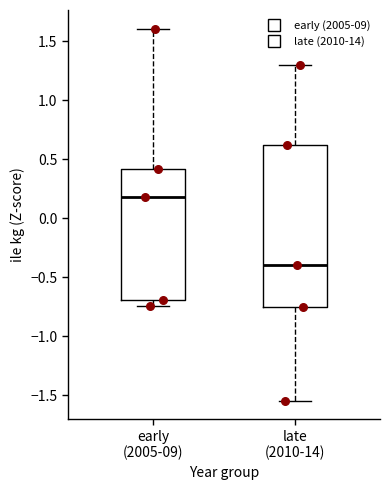

Comparing the boxes themselves (not the whiskers), which one is the tallest?

late (2010-14)